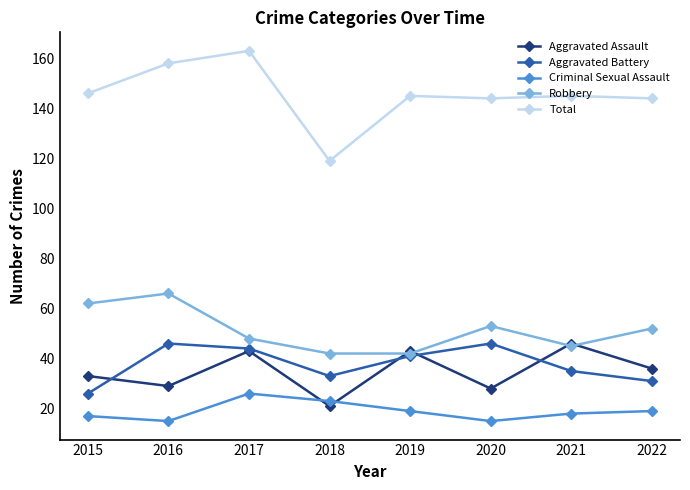

What is the value of the Aggravated Battery point at the 4th from the left?

33